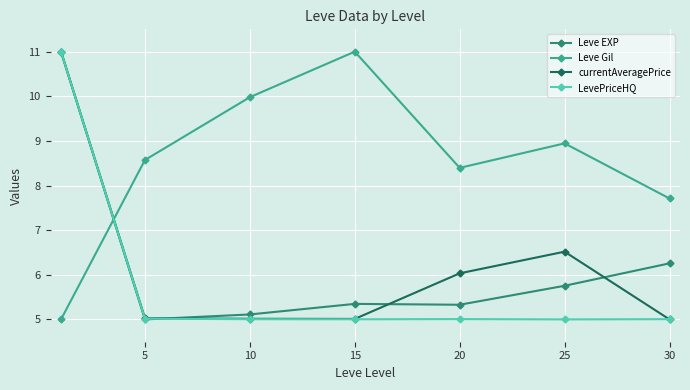

Reading right to left, transcribe all the data shown in this chart.

Leve EXP: 6.3	5.8	5.3	5.3	5.1	5.0	11.0
Leve Gil: 7.7	8.9	8.4	11.0	10.0	8.6	5.0
currentAveragePrice: 5.0	6.5	6.0	5.0	5.0	5.0	11.0
LevePriceHQ: 5.0	5.0	5.0	5.0	5.0	5.0	11.0